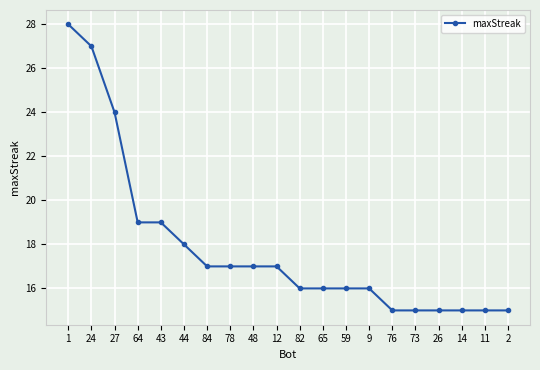

What is the label of the 9th point from the right?

65